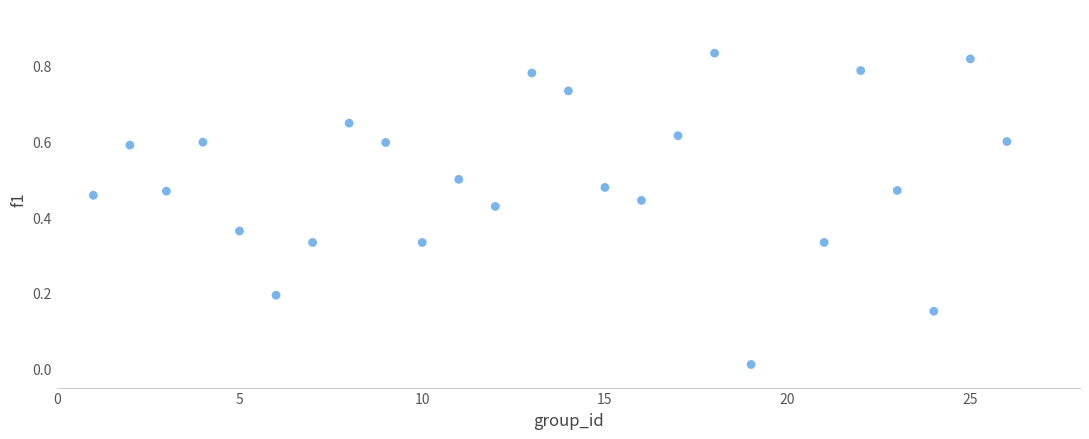

What is the range of X values (max minus min)?

25.0